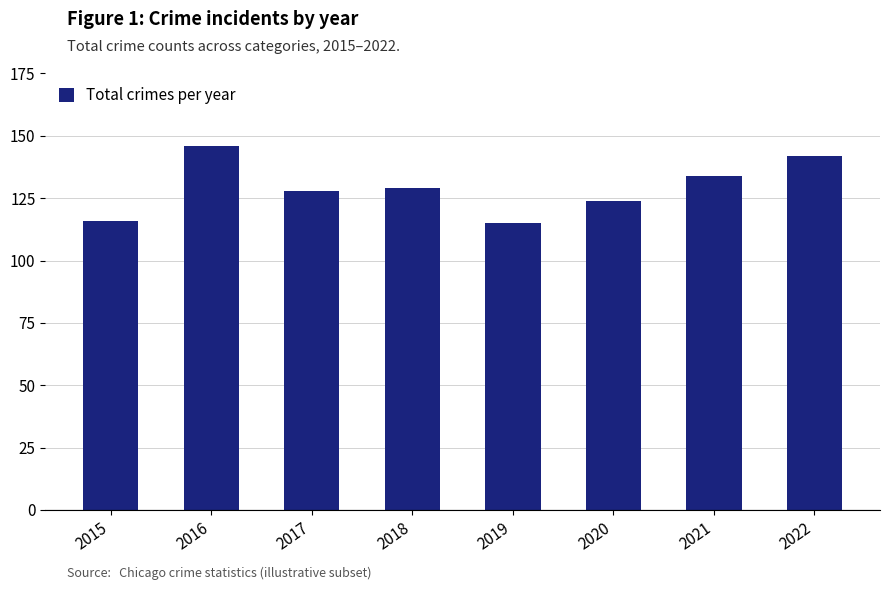

What is the value of the 6th bar from the left?

124